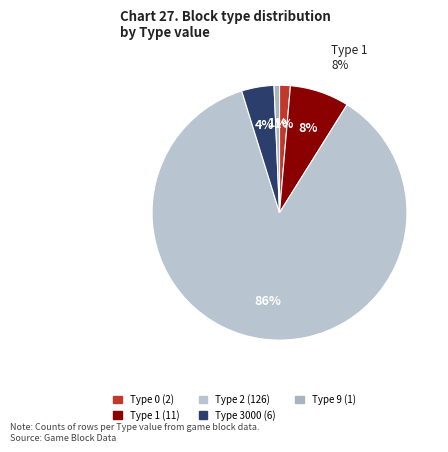

Is it true that 3000 is 9% of the pie?

False